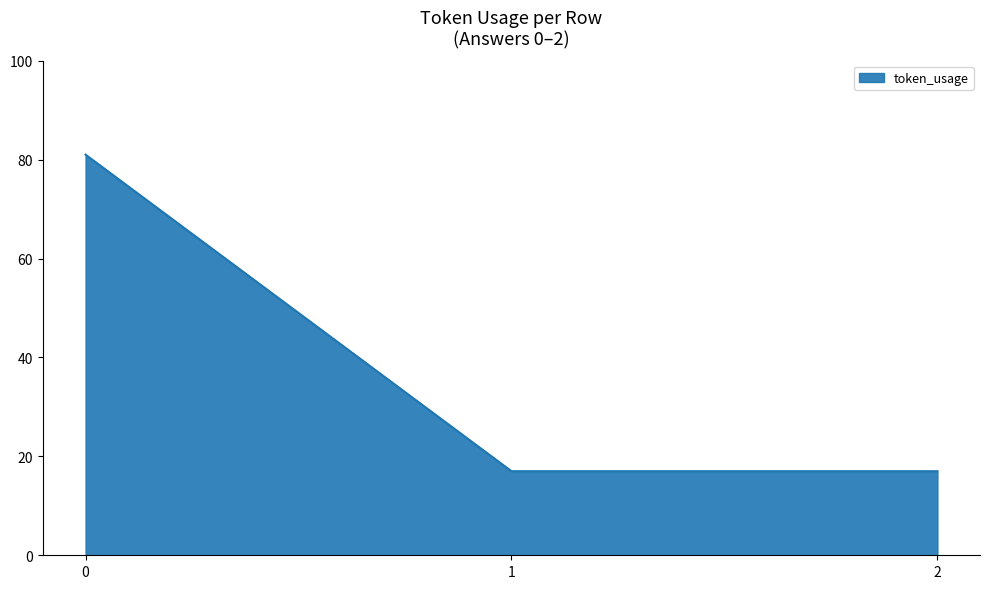

How many categories are shown in the chart?

3